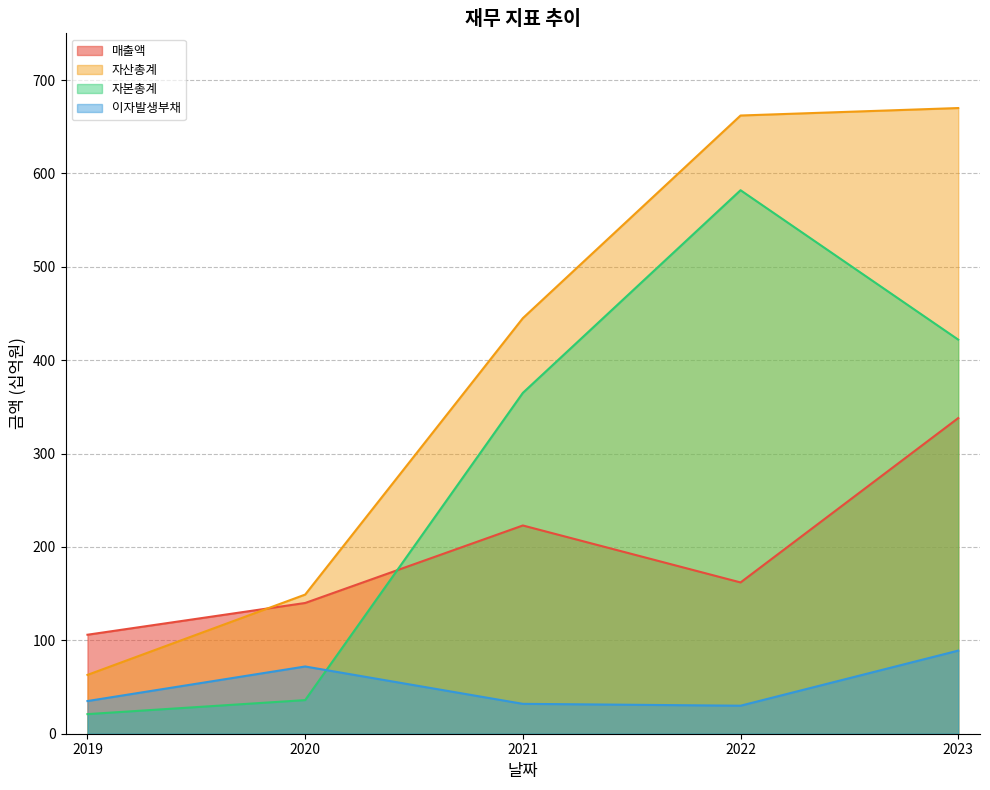

Which series ends up on top after the final intersection of 매출액 and 자산총계?

자산총계